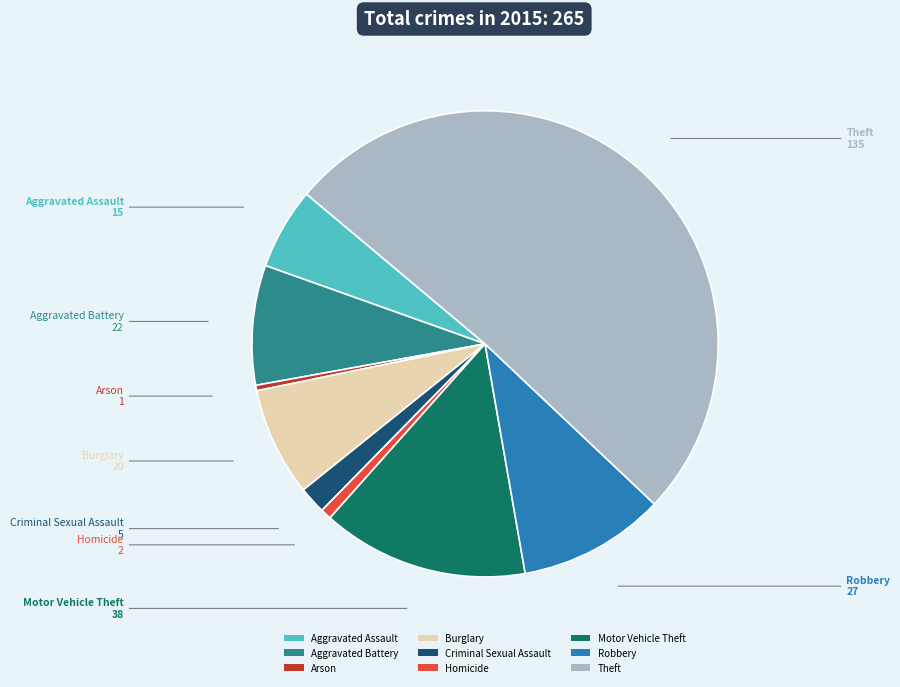

Do Motor Vehicle Theft and Theft together represent more than half of the pie?

Yes